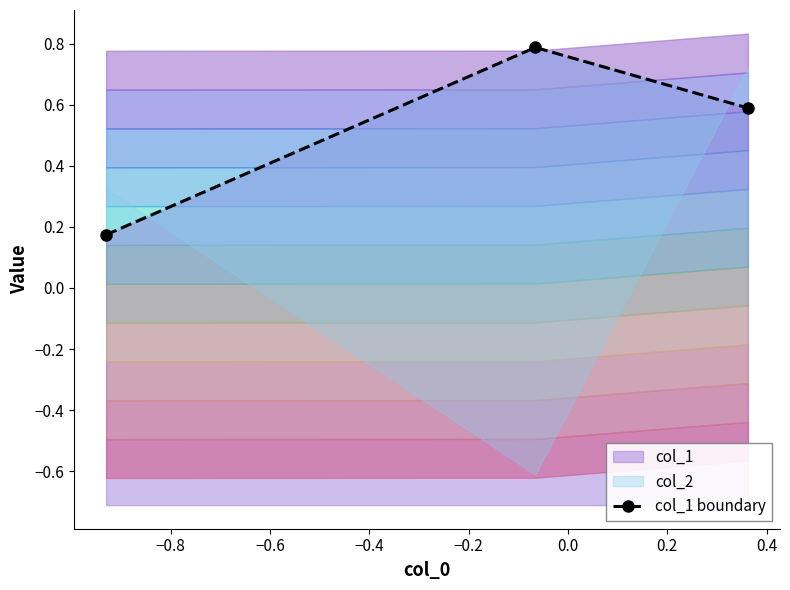

Read the value at −0.6.

0.6